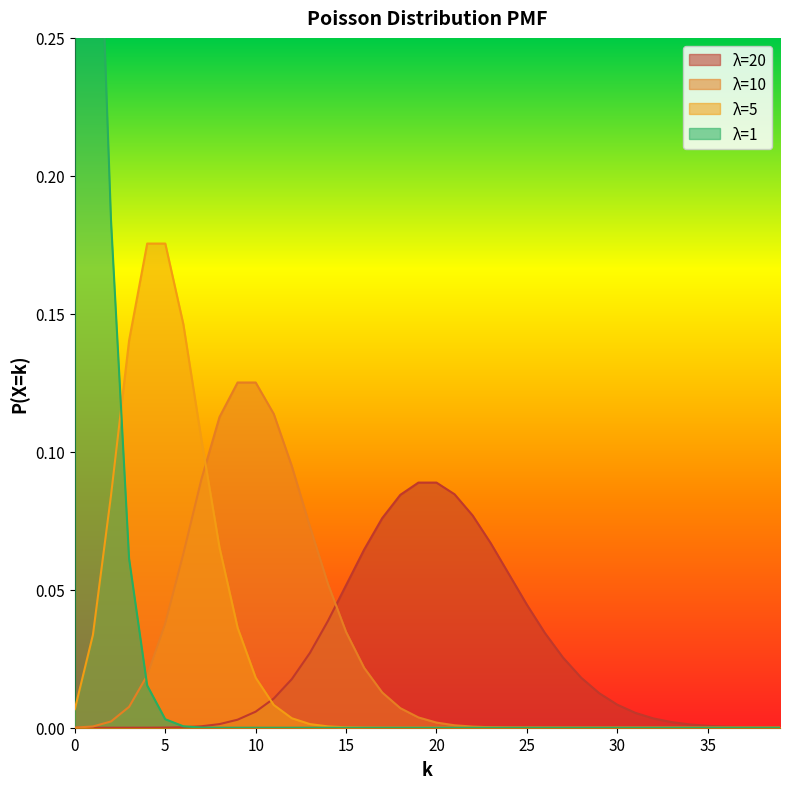

Count the number of data series in this chart.

4